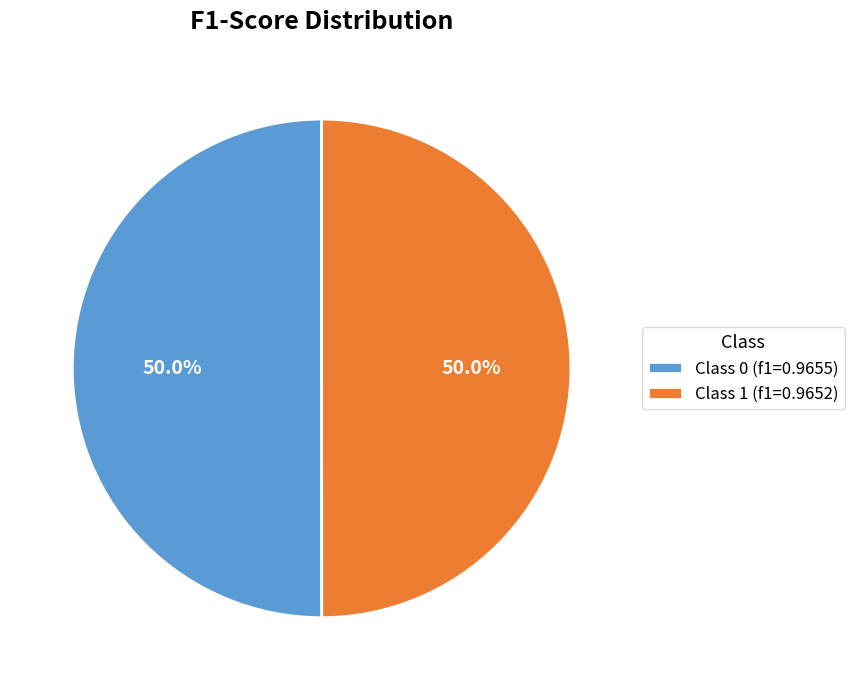

Combined, what portion of the pie is Class 0 (f1=0.9655) and Class 1 (f1=0.9652)?

100.0%